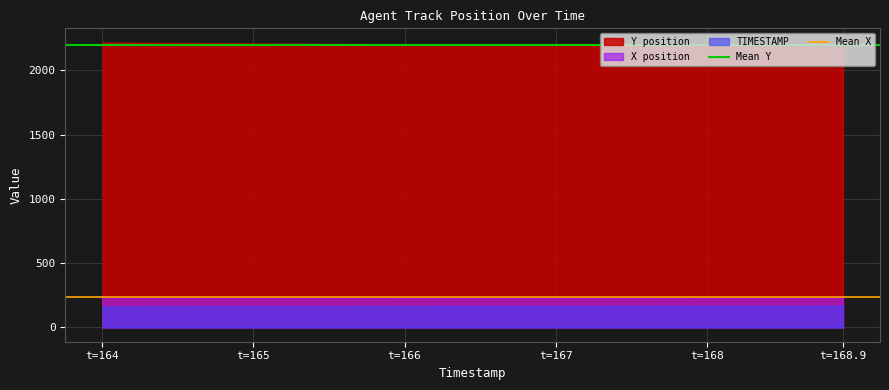

What is the total value across all series at t=164?

2614.3